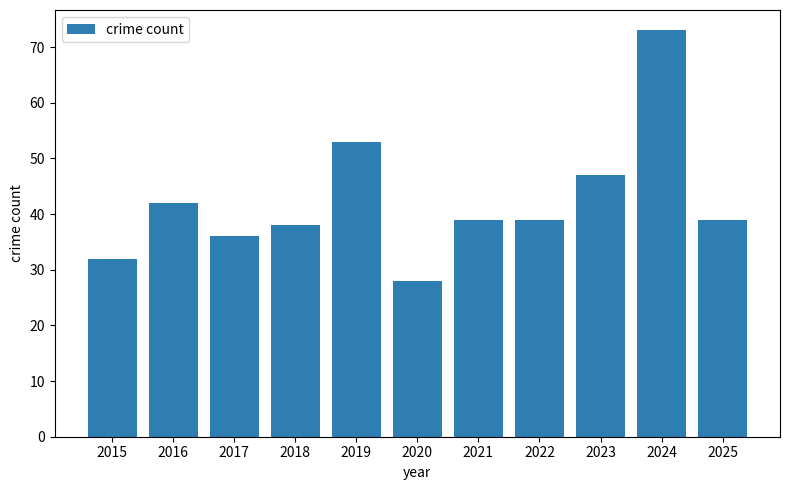

Reading left to right, list all the values displayed in this chart.

2015=32	2016=42	2017=36	2018=38	2019=53	2020=28	2021=39	2022=39	2023=47	2024=73	2025=39